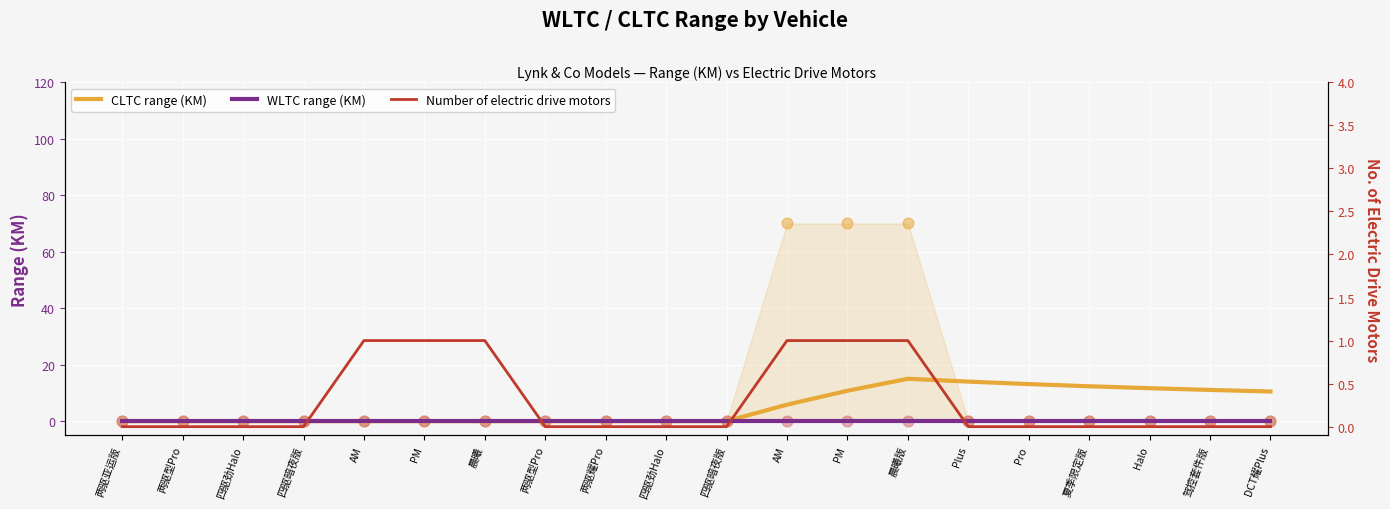

Which series has the largest total across all categories?

CLTC range (KM)